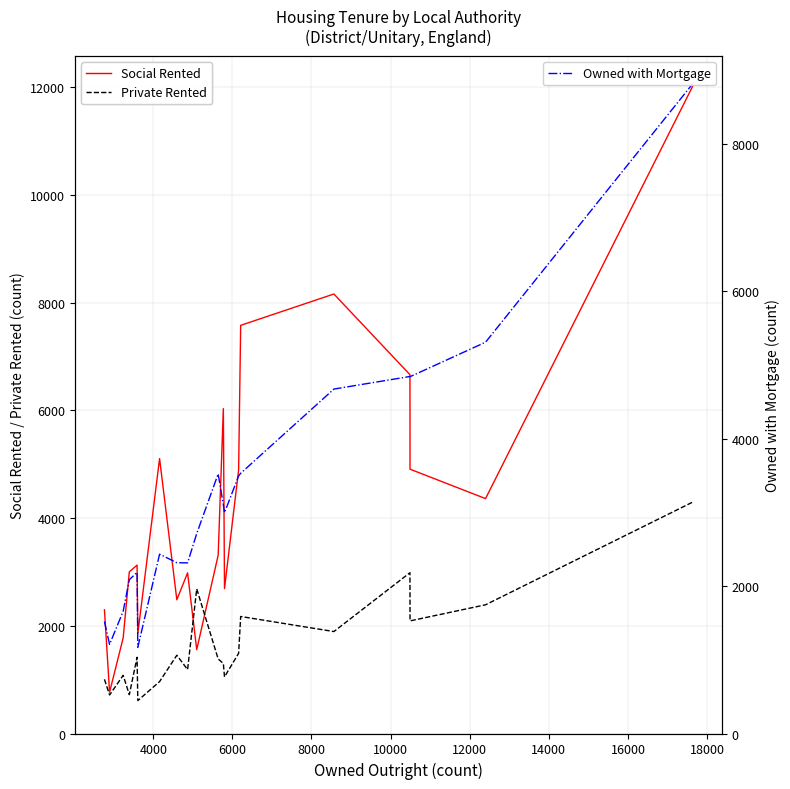

How many values in the Social Rented series exceed 3310?

9